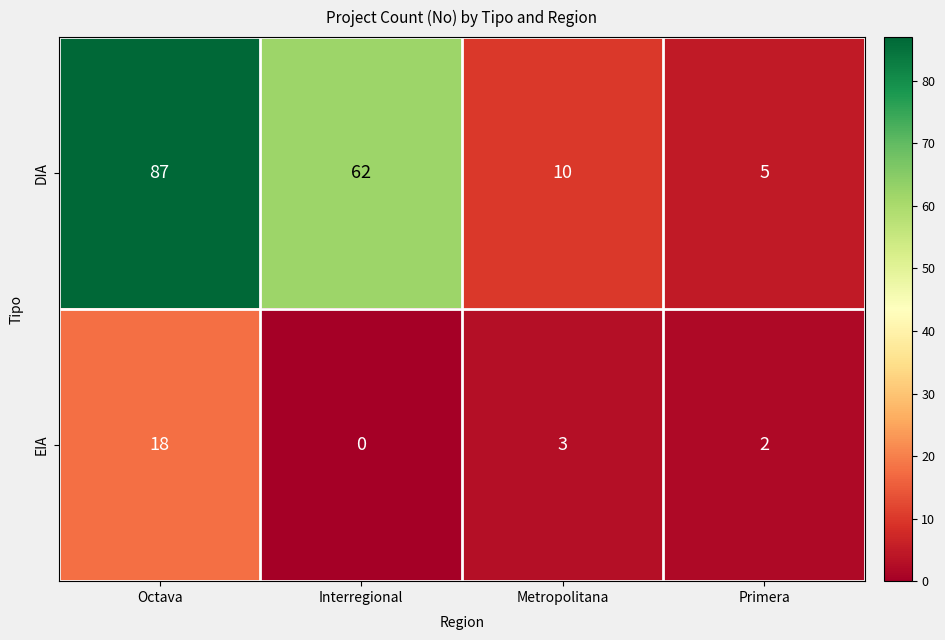

At how many categories does at least one series exceed 33?

2